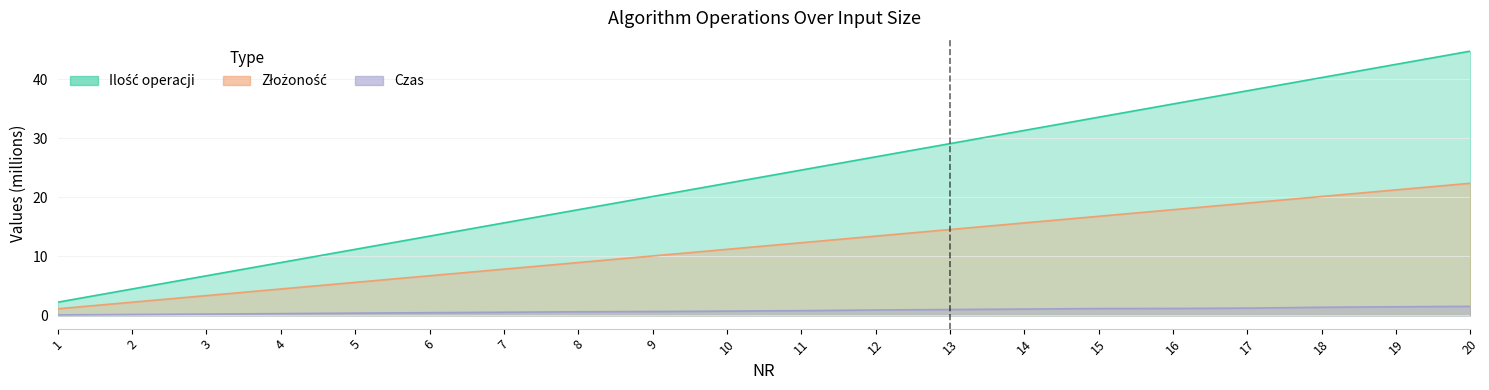

How many values in the Ilość operacji series are below 24?

10